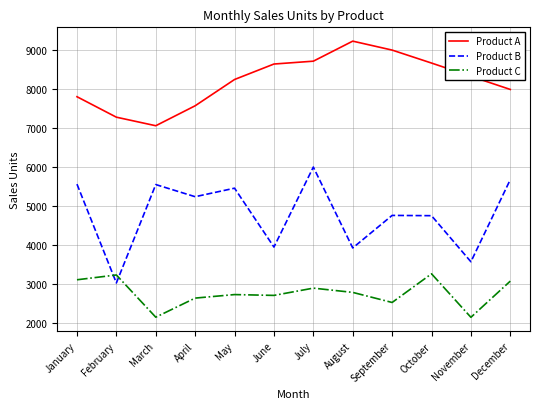

Is the value of Product A at September greater than the value of Product B at July?

Yes